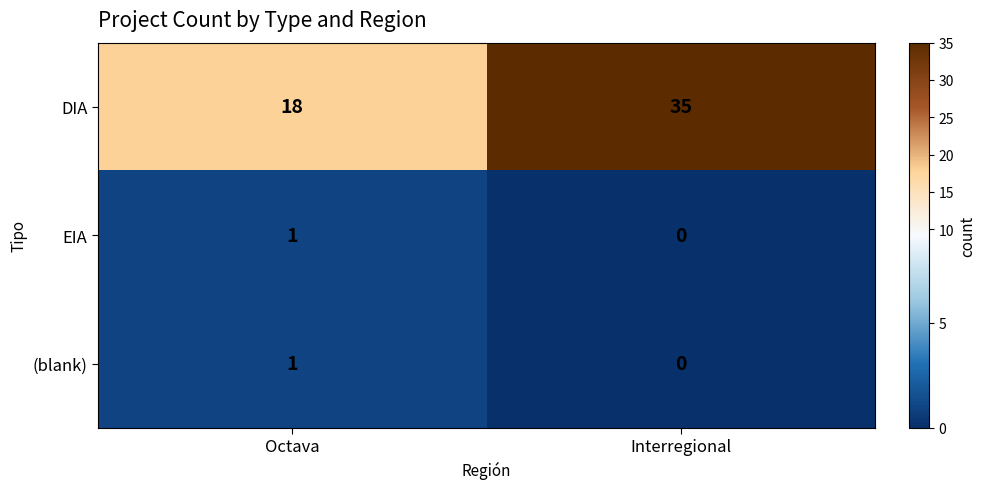

At how many categories does at least one series exceed 0?

2